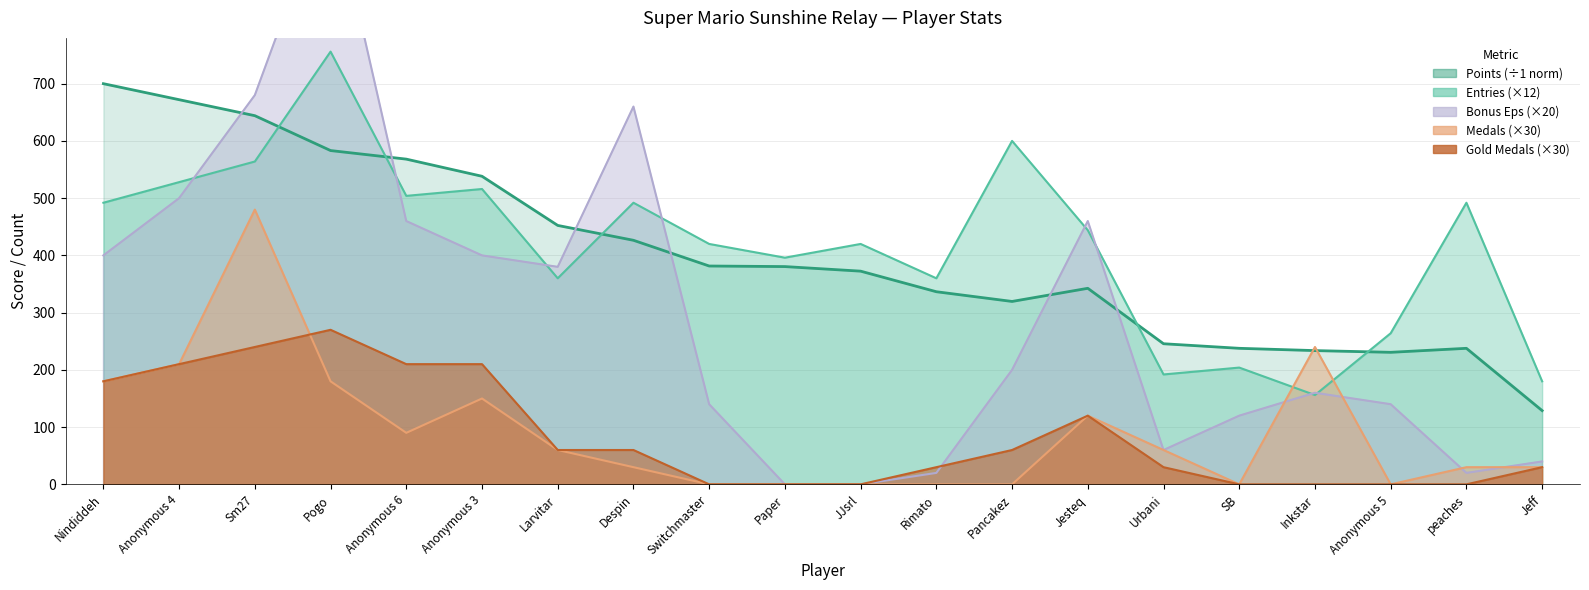

Which label corresponds to the largest value in the chart?

Pogo